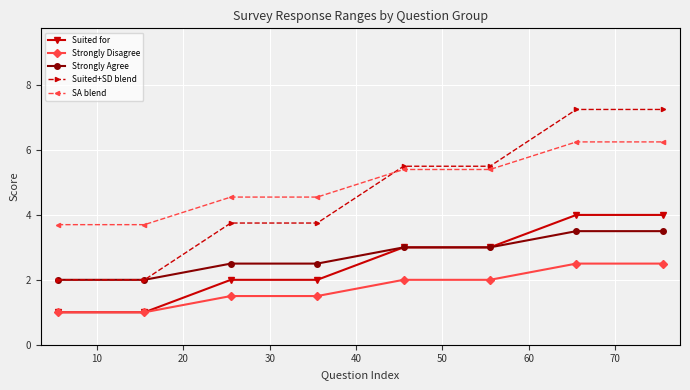

How many distinct data groups are displayed?

5